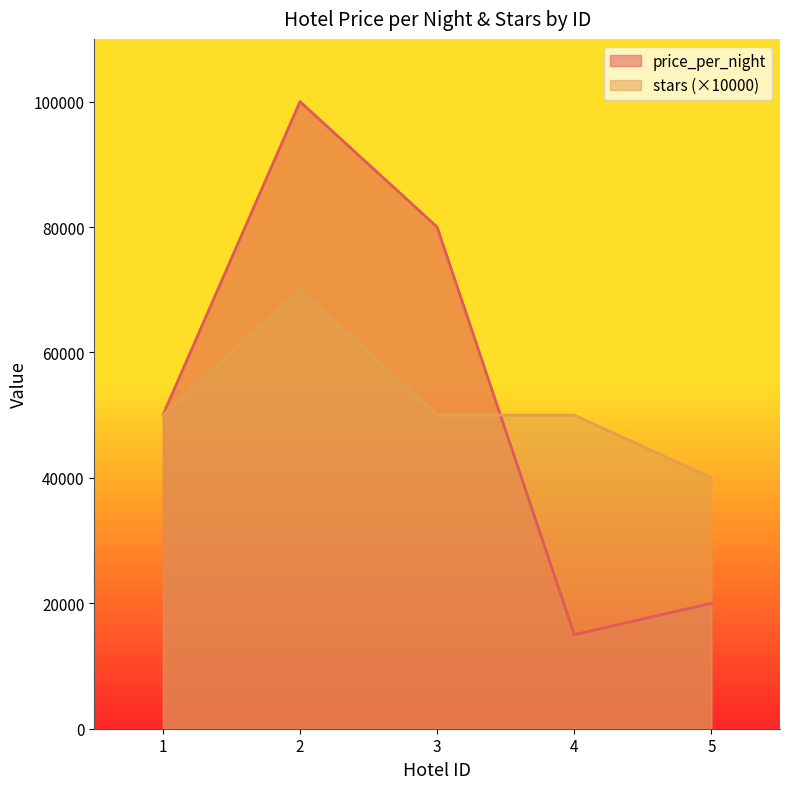

Rank the series by their maximum value, from lowest to highest.

stars (×10000), price_per_night